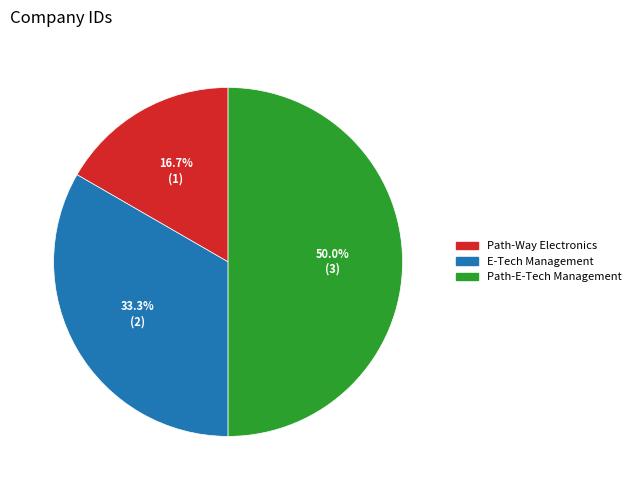

How many slices are in this pie chart?

3